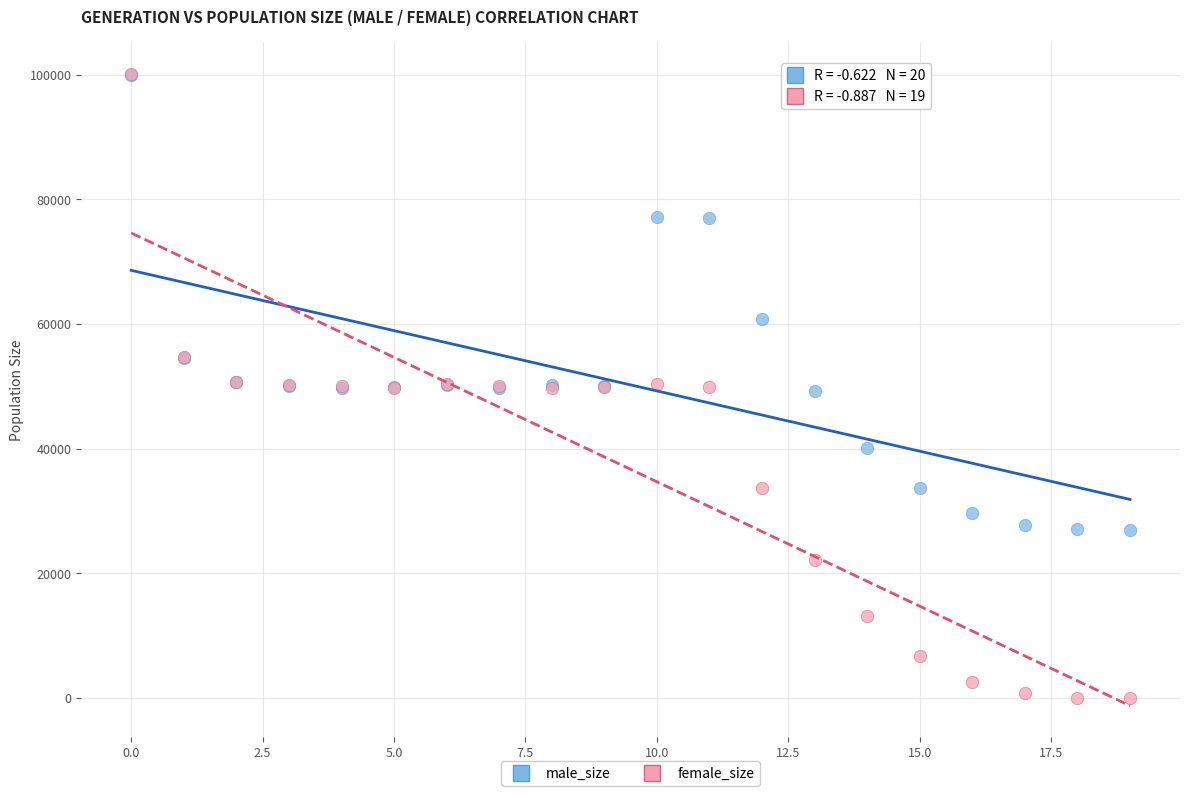

In the male_size series, what Y value is closest to 63504?

60735